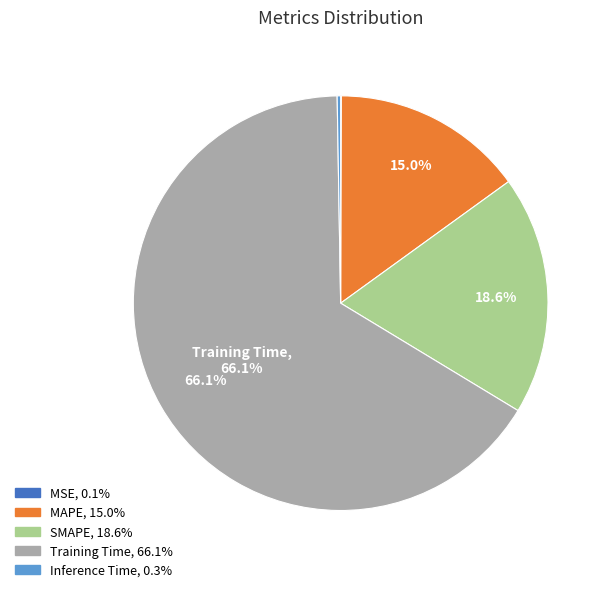

Does any single category account for the majority?

Yes